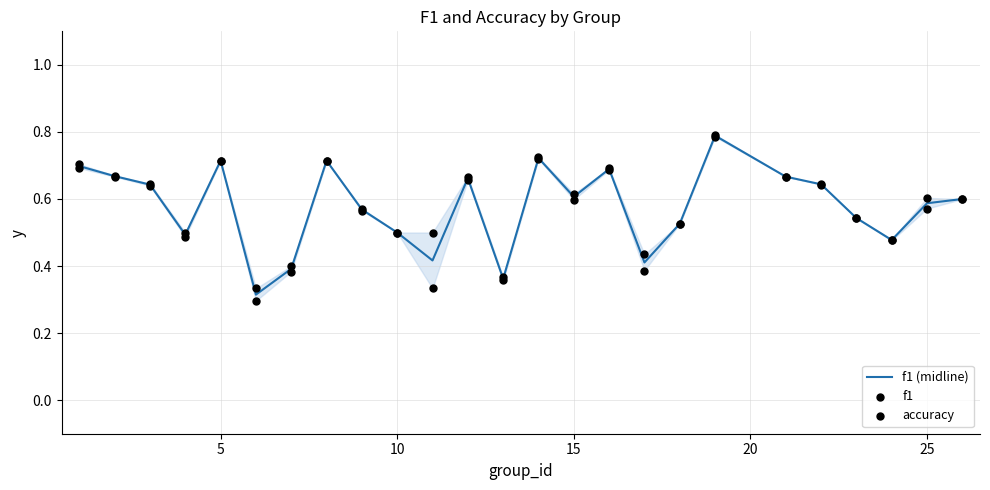

Which series has the widest spread of Y values?

f1